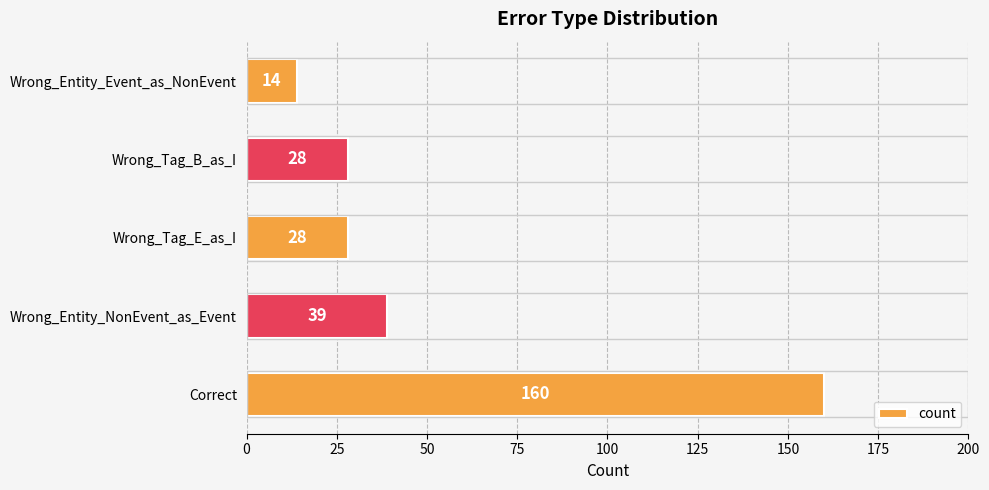

What value does the data have at Correct, to the nearest 10?

160